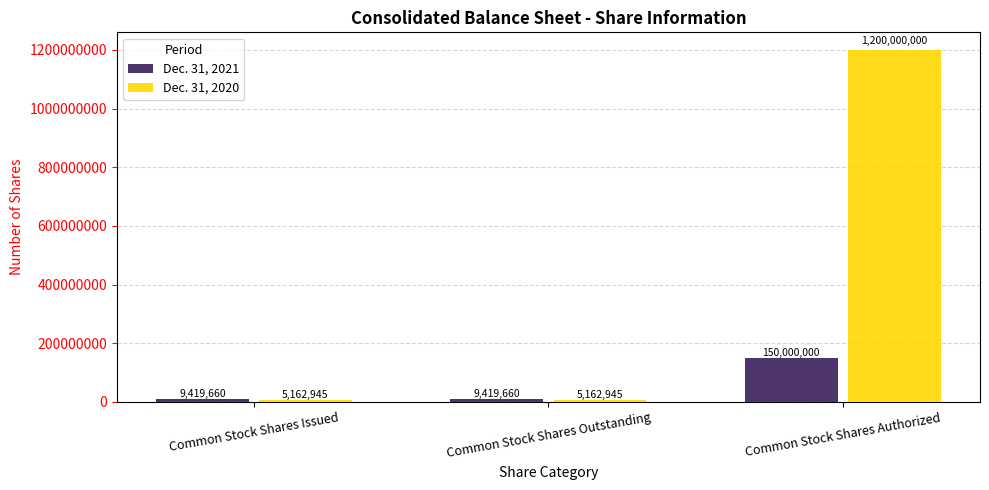

Which series has the largest total across all categories?

Dec. 31, 2020